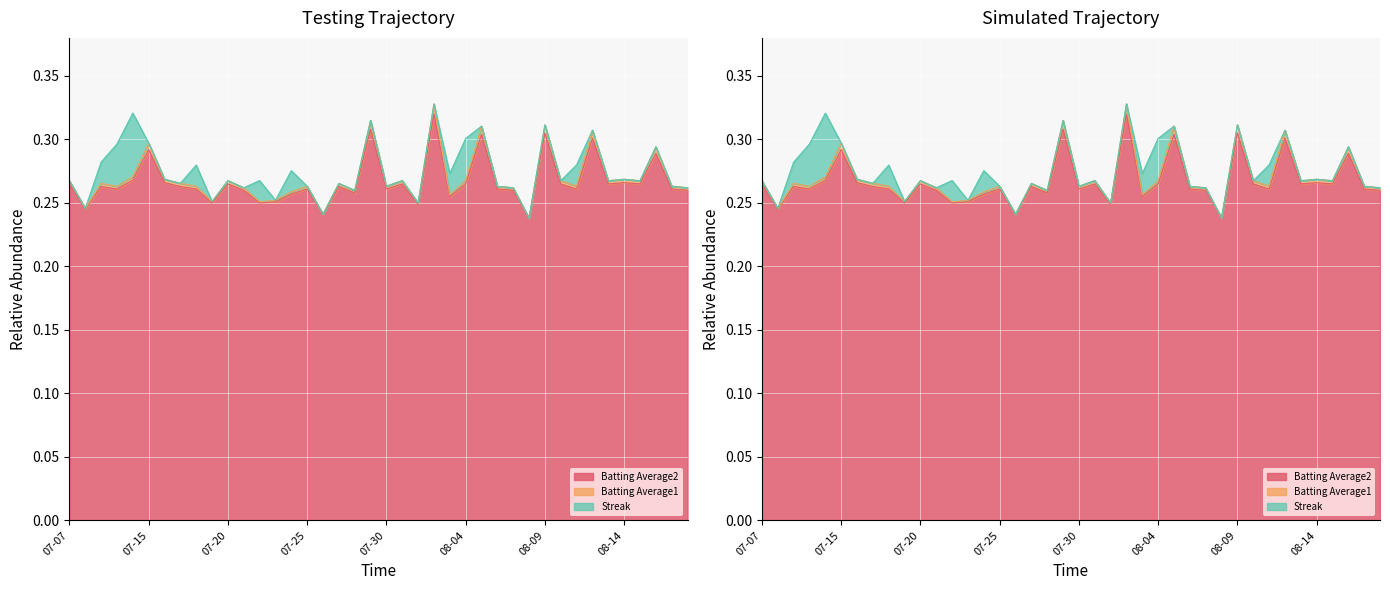

Which category has the highest value in the Batting Average2 series?

2010-08-02